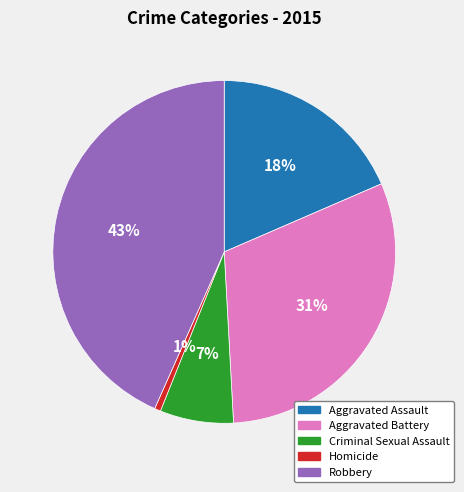

Is there a majority slice in this chart?

No